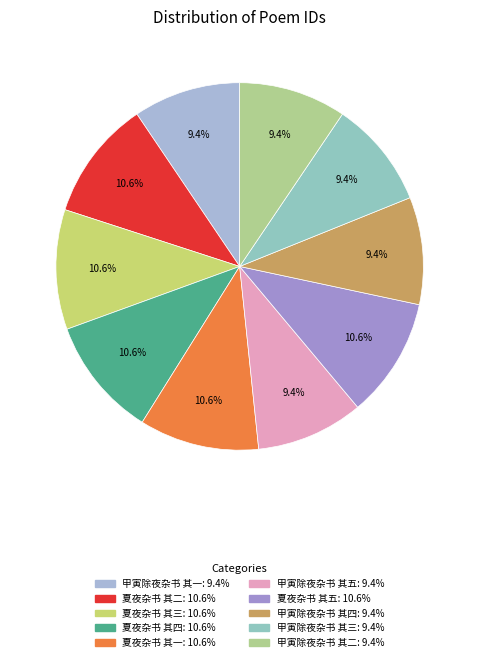

To the nearest percent, what percentage of the pie is 甲寅除夜杂书 其二?

9%